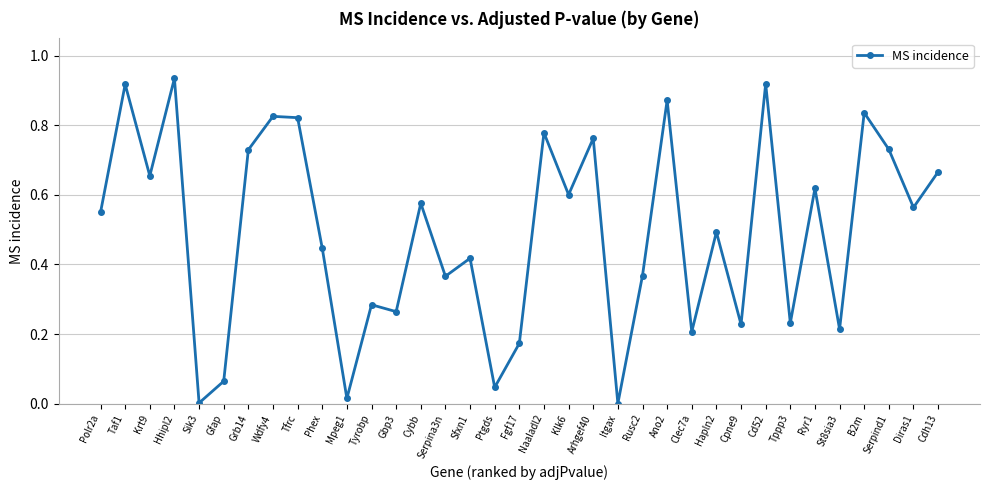

What is the change in value from Tyrobp to B2m?

+0.6